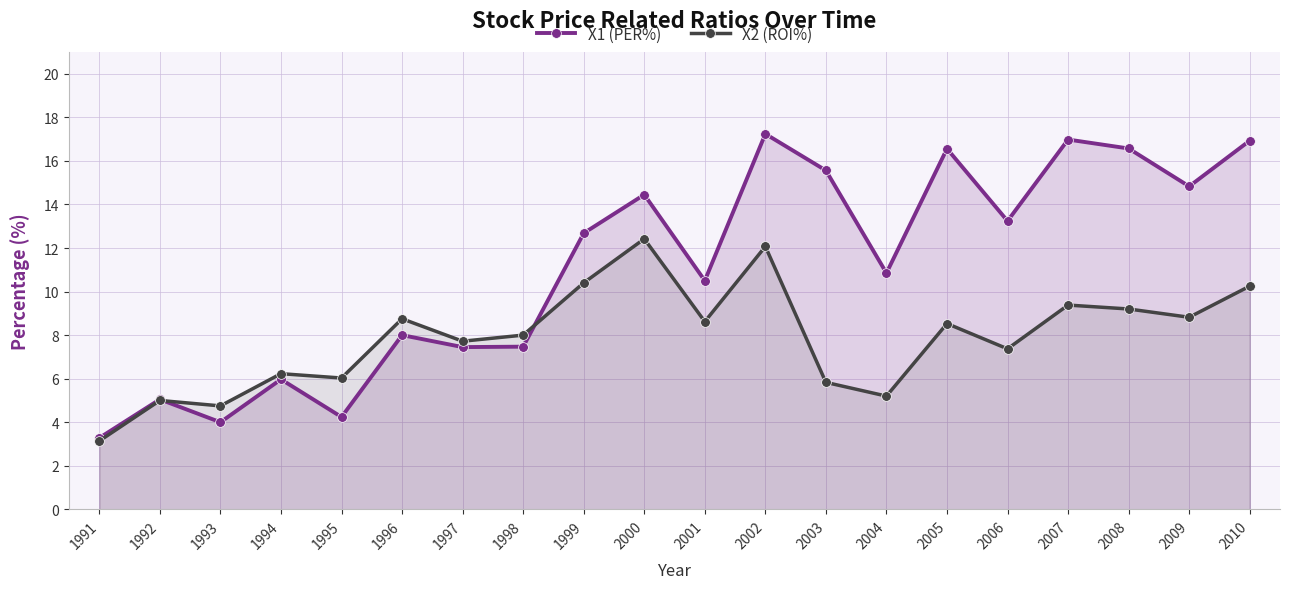

At which category is the sum across all series the highest?

2002